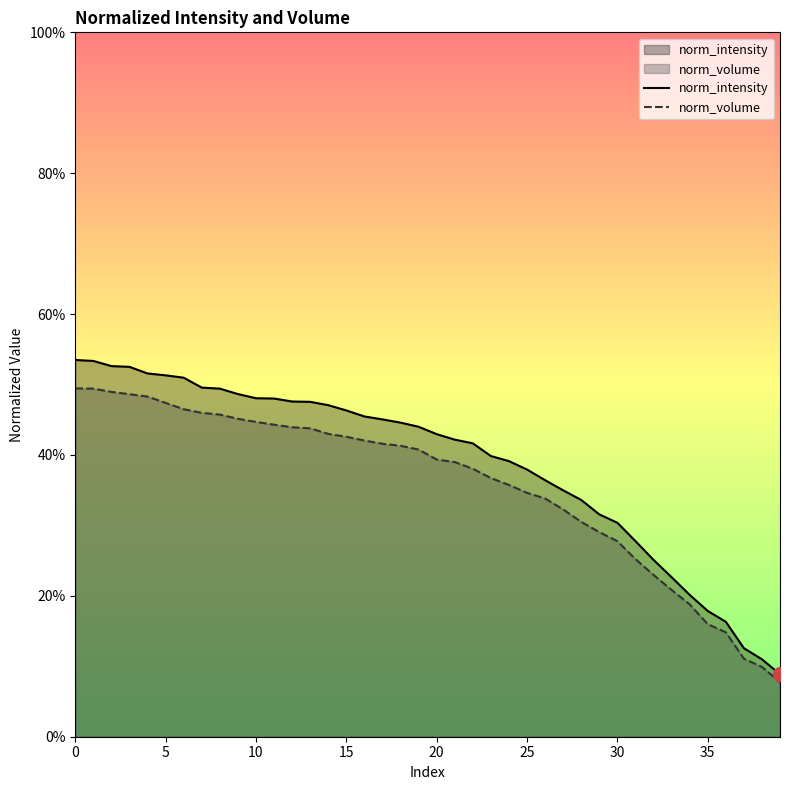

The value of norm_volume at 25 is 0.2. True or false?

False